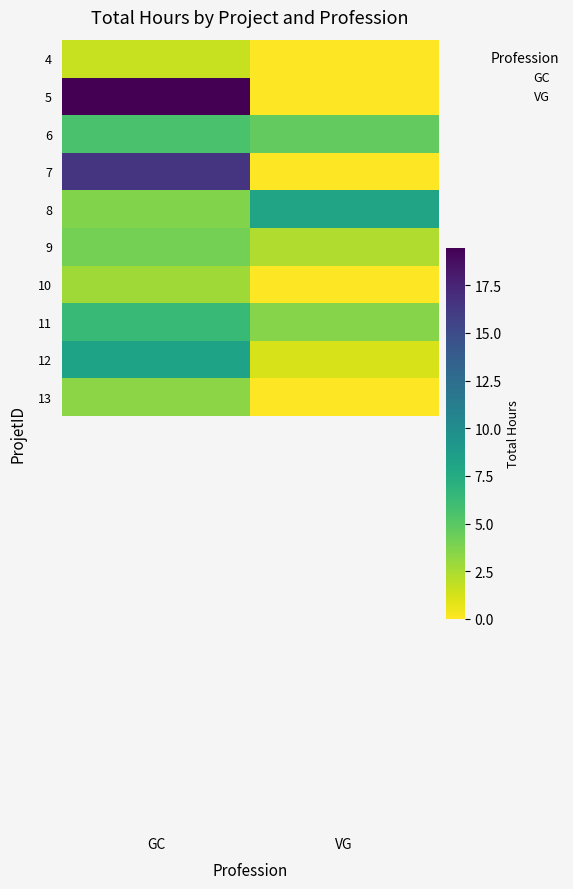

List the series in order of their peak value, highest first.

GC, VG